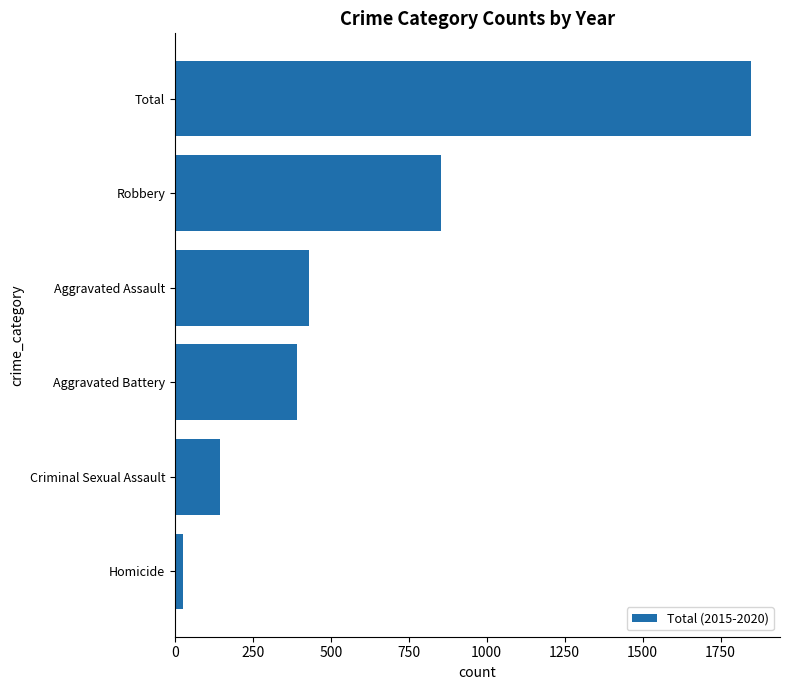

List the labels in order of value, largest first.

Total, Robbery, Aggravated Assault, Aggravated Battery, Criminal Sexual Assault, Homicide